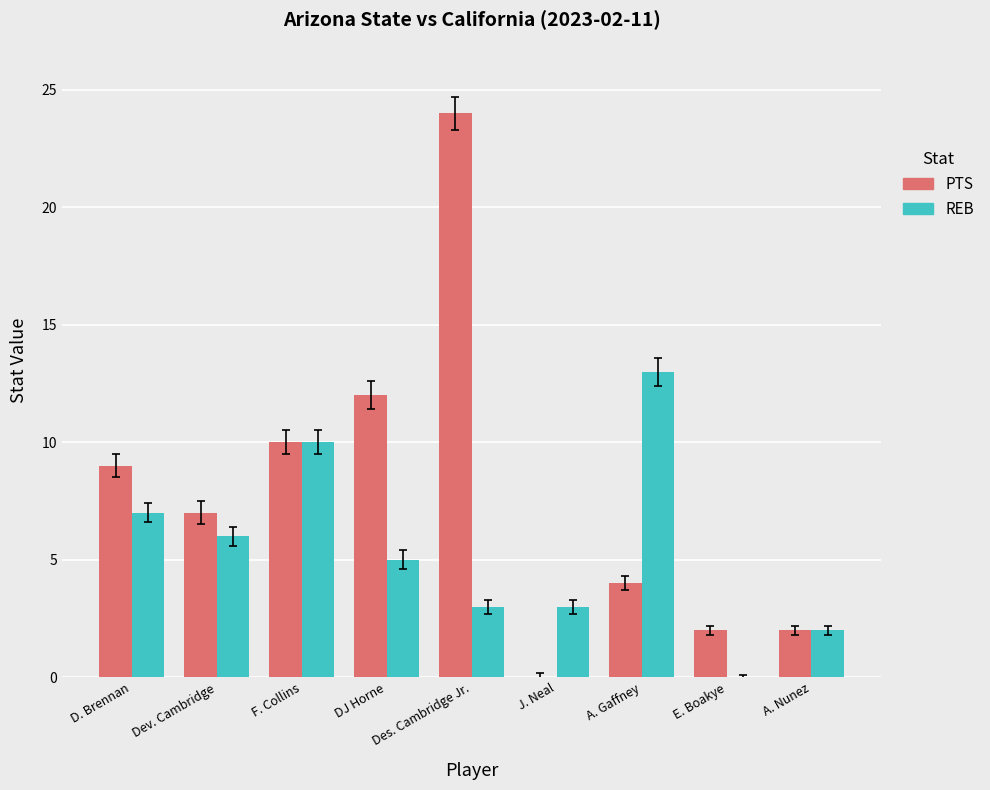

Is the value of REB at J. Neal greater than the value of PTS at DJ Horne?

No